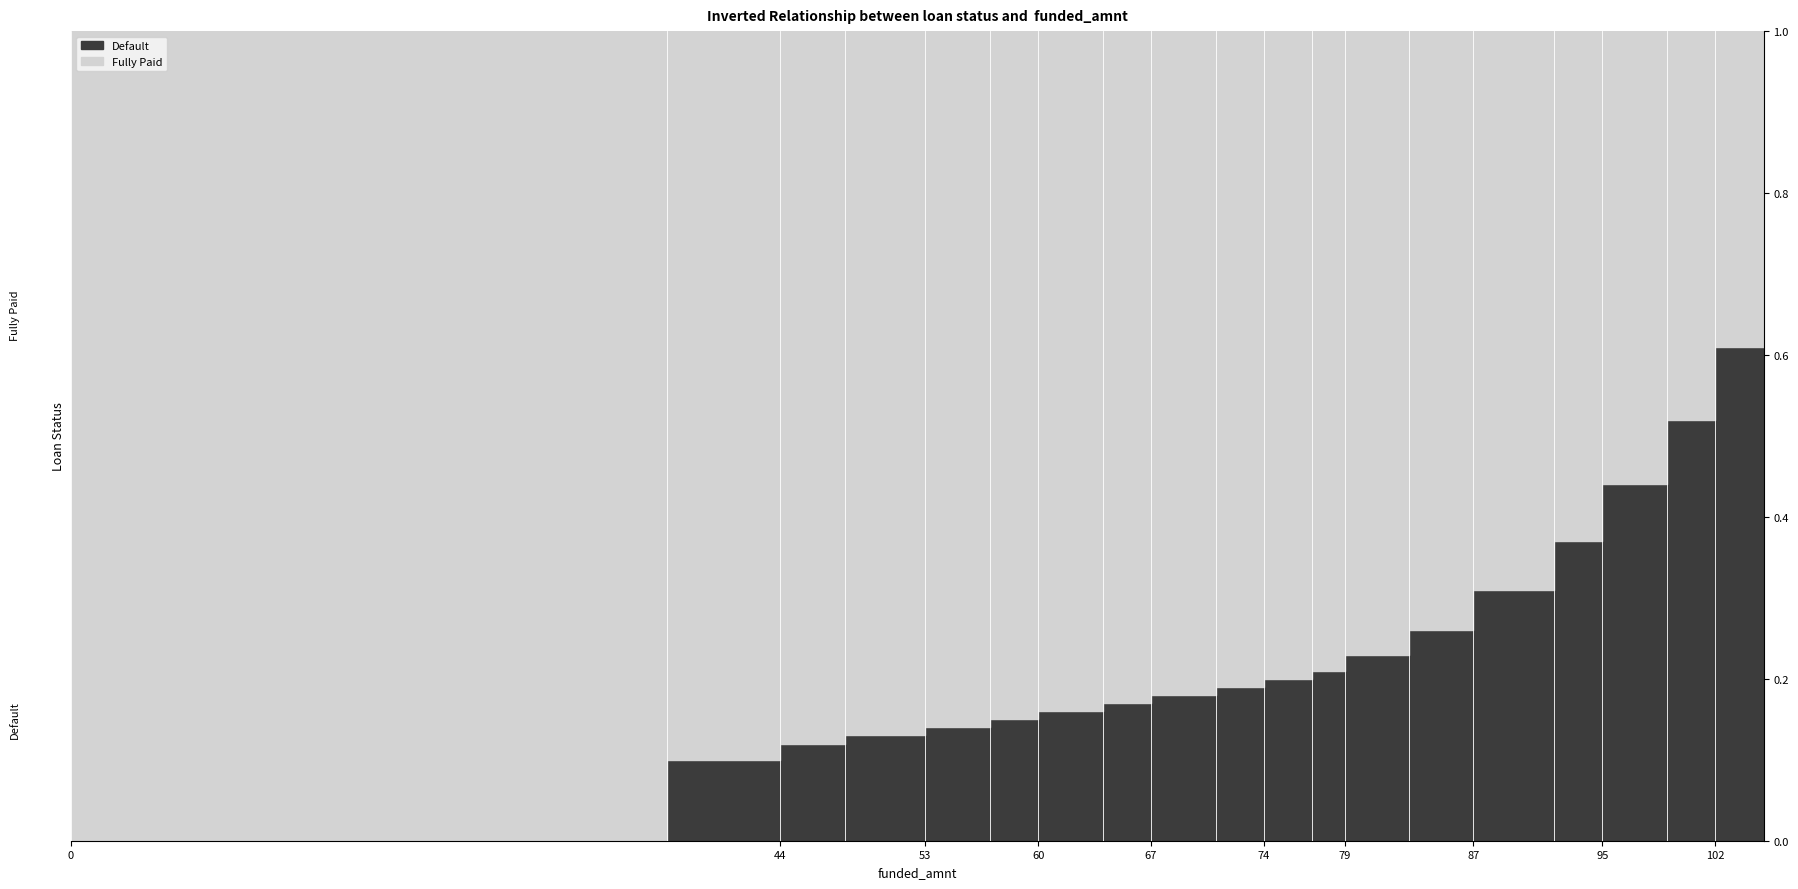

The value of Default at 44 is 0.1. True or false?

True